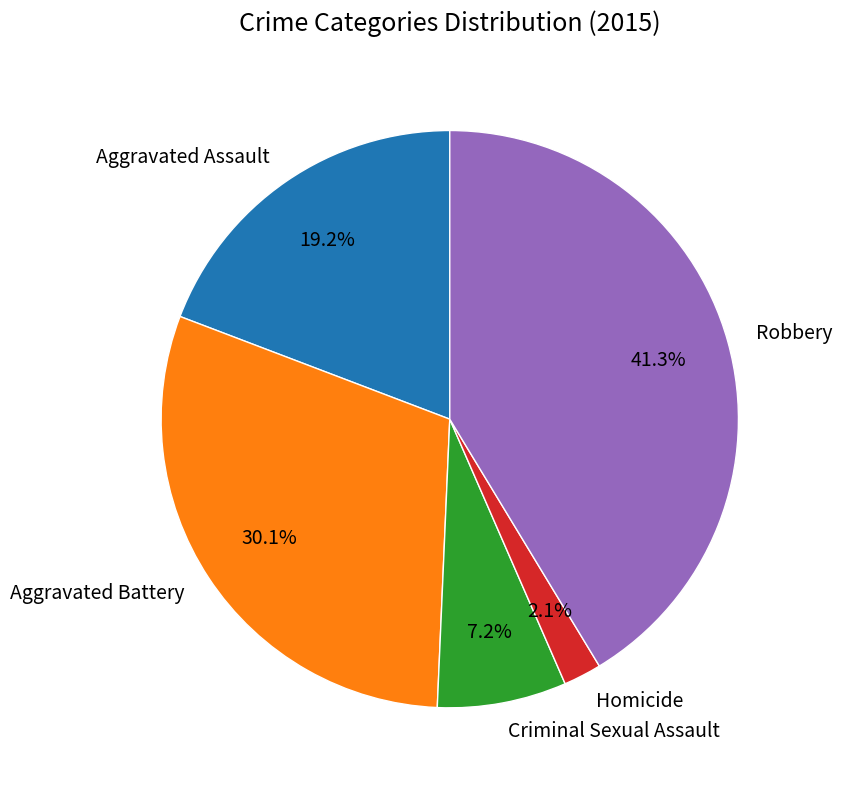

Which slice is the largest?

Robbery